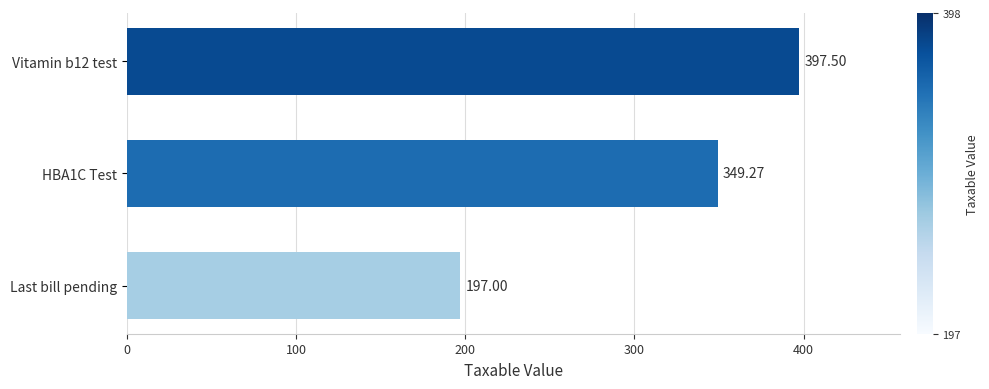

Does the chart contain any negative values?

No